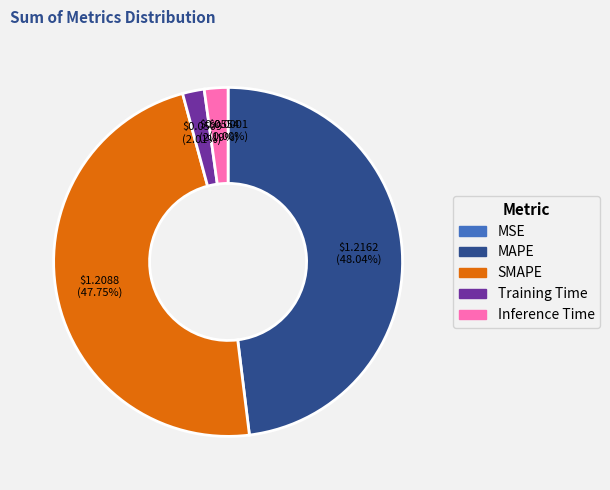

True or false: Training Time accounts for 2% of the total.

True